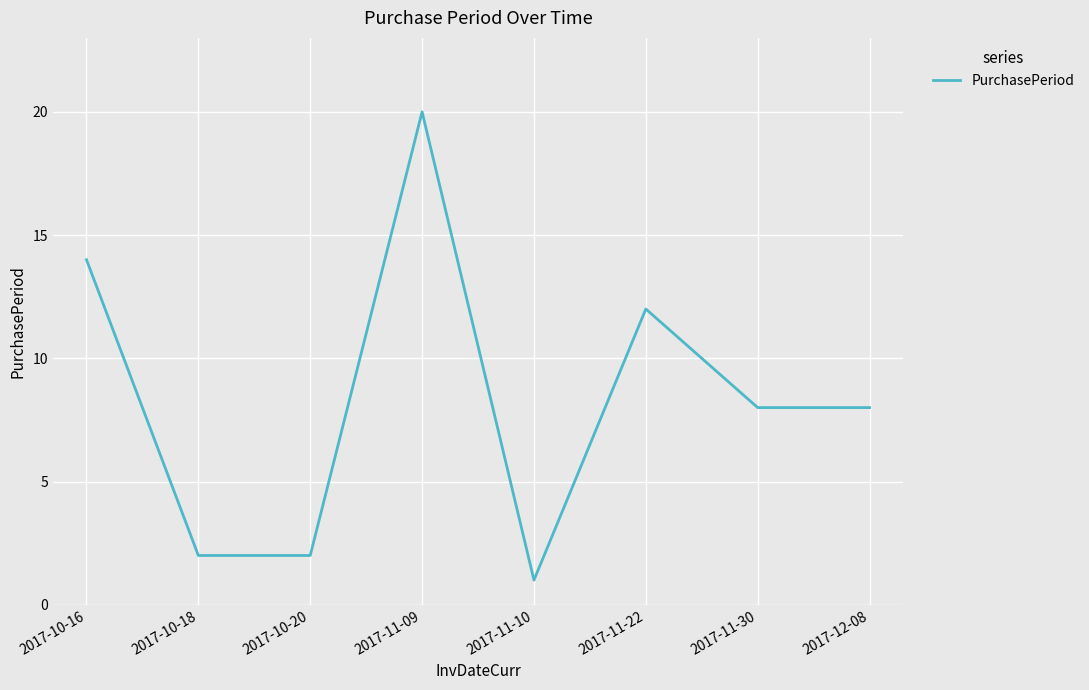

At which category does the data reach its first local peak?

2017-11-09